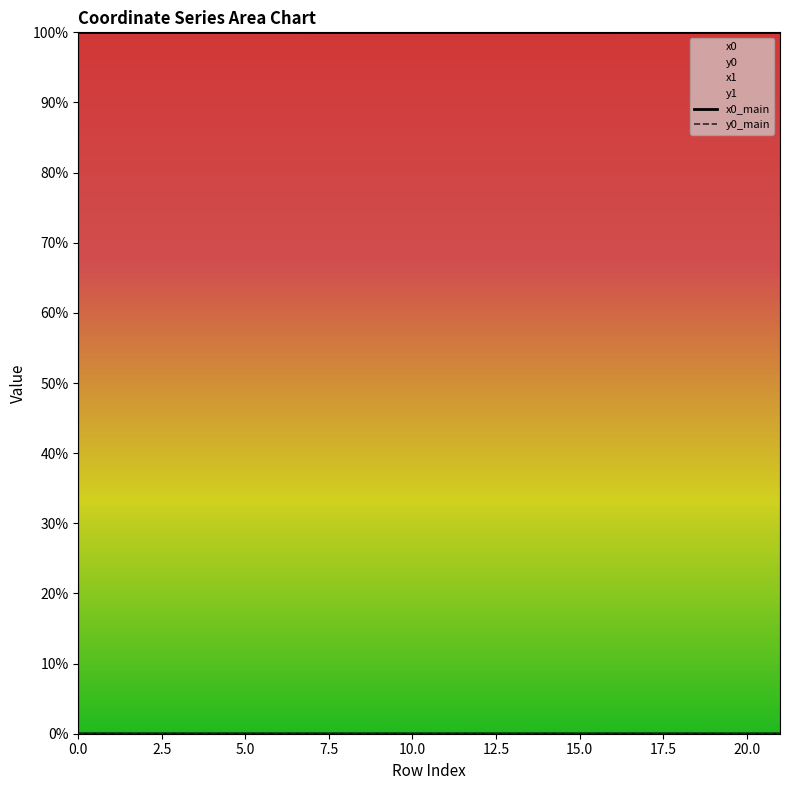

Reading right to left, extract all data points from this chart.

x0_main: 1.0	1.0	1.0	1.0	1.0	1.0	1.0	1.0	1.0	1.0	1.0	1.0	1.0	1.0	1.0	1.0	1.0	1.0	1.0	1.0	1.0	1.0
y0_main: 0.0	0.0	0.0	0.0	0.0	0.0	0.0	0.0	0.0	0.0	0.0	0.0	0.0	0.0	0.0	0.0	0.0	0.0	0.0	0.0	0.0	0.0